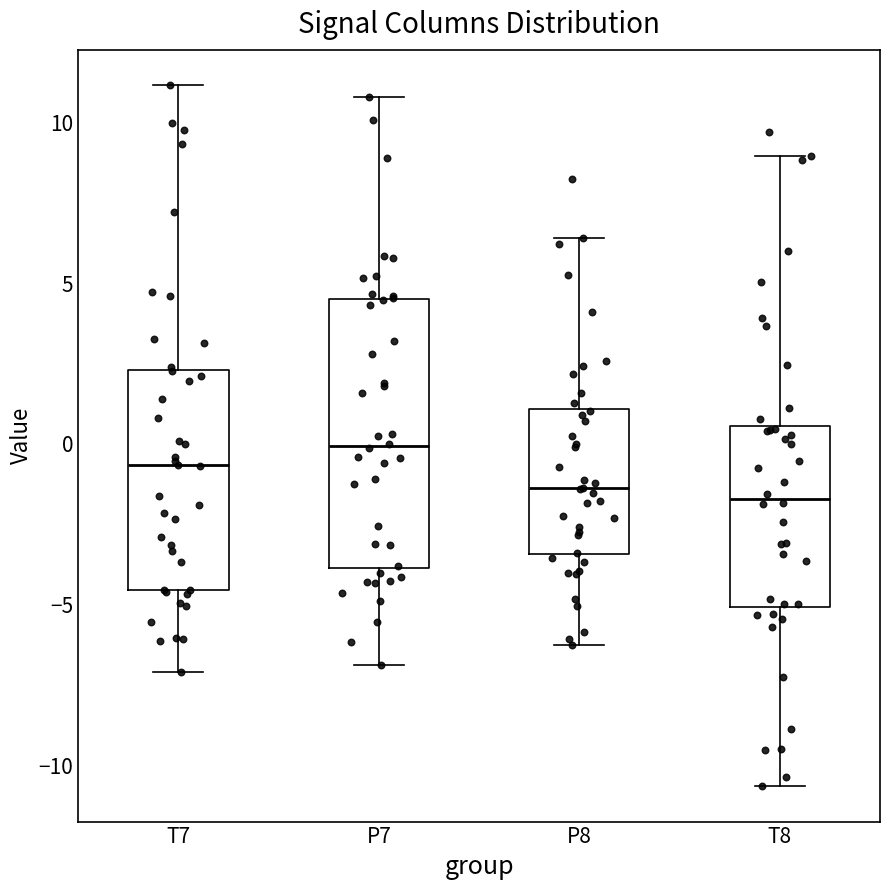

Reading left to right, transcribe this box plot: for each box, give where its median line is, the range the box spans, and where its two whiskers end, as read against the y-axis. The values are not printed on the chart, so give them approximately, as read against the axis.

T7: median -0.5, box -4.5 to 2.5, whiskers -7.0 to 11.0
P7: median 0.0, box -4.0 to 4.5, whiskers -7.0 to 11.0
P8: median -1.5, box -3.5 to 1.0, whiskers -6.5 to 6.5
T8: median -1.5, box -5.0 to 0.5, whiskers -10.5 to 9.0